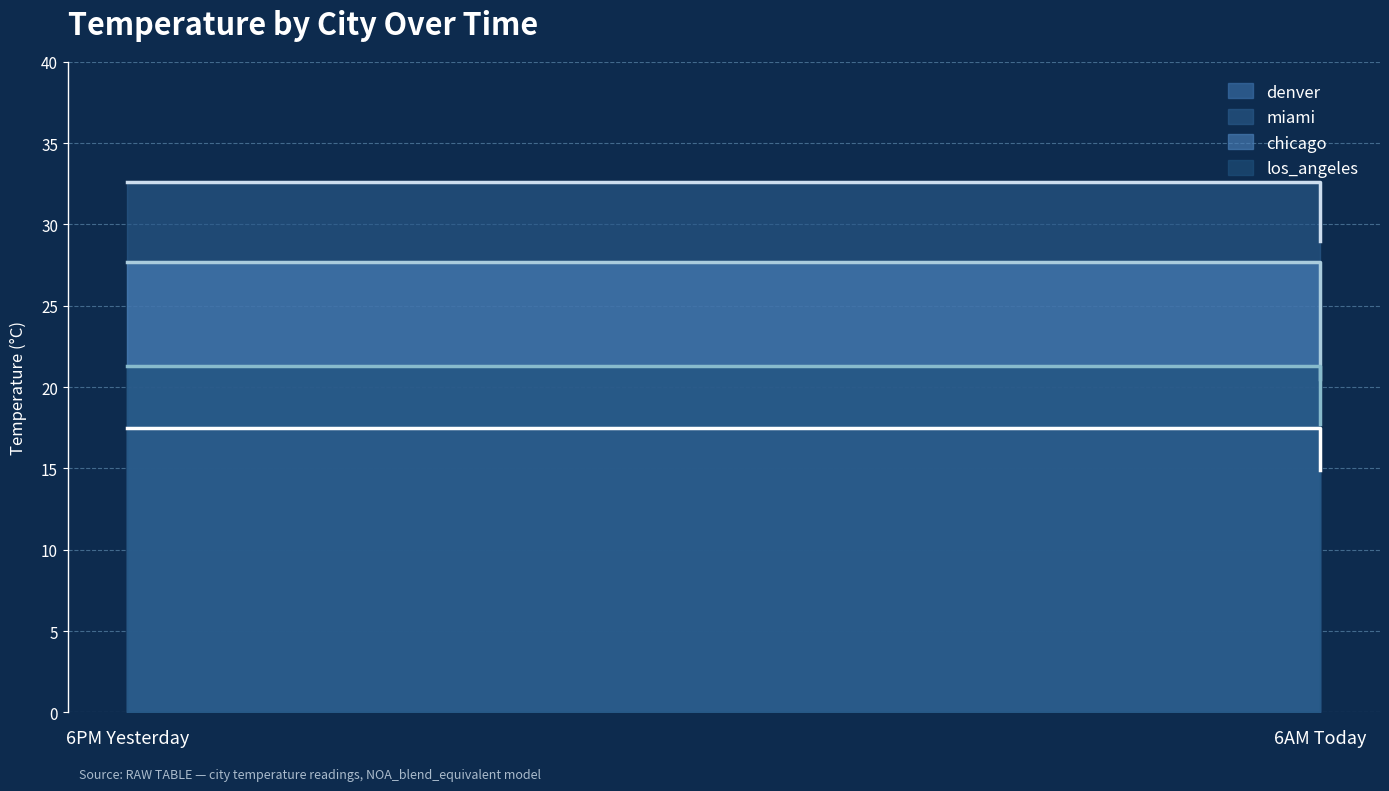

Between 6PM Yesterday and 6AM Today, which series saw the biggest shift?

chicago